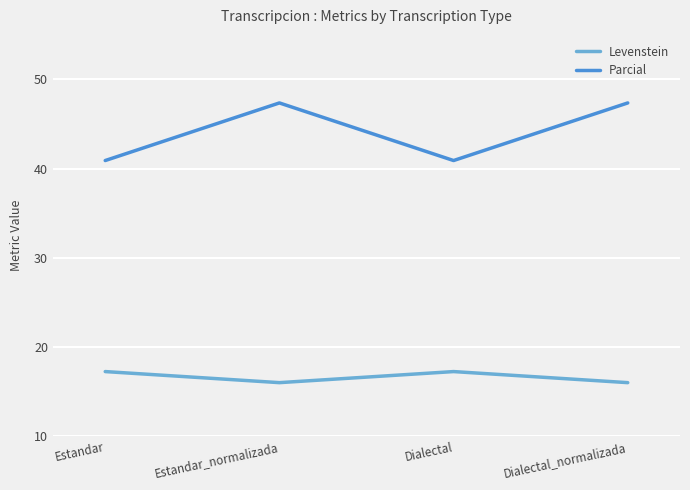

True or false: Parcial has a value of 47.4 at Estandar_normalizada.

True